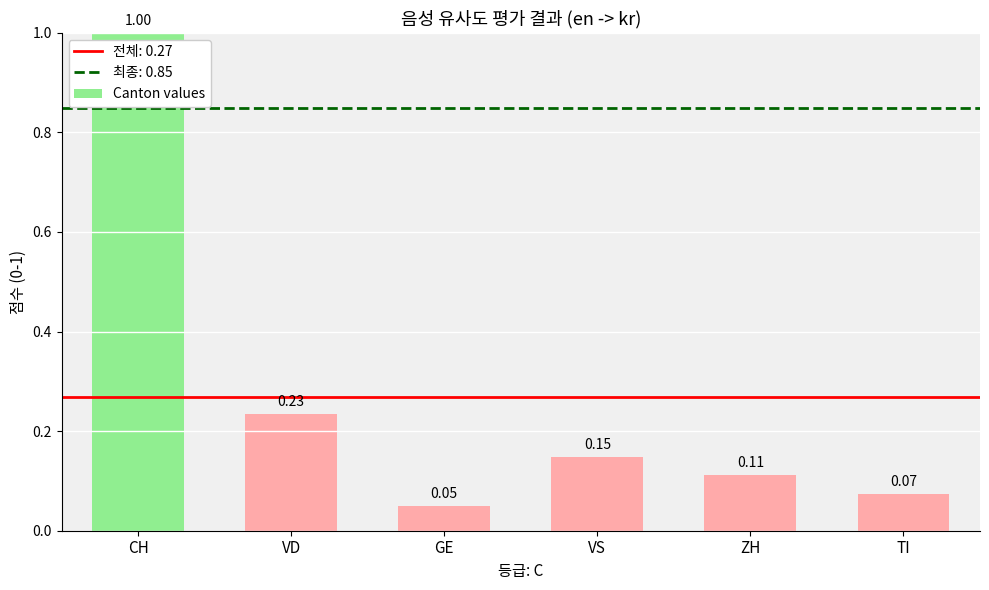

Are the bars grouped side by side (vs. stacked)?

No